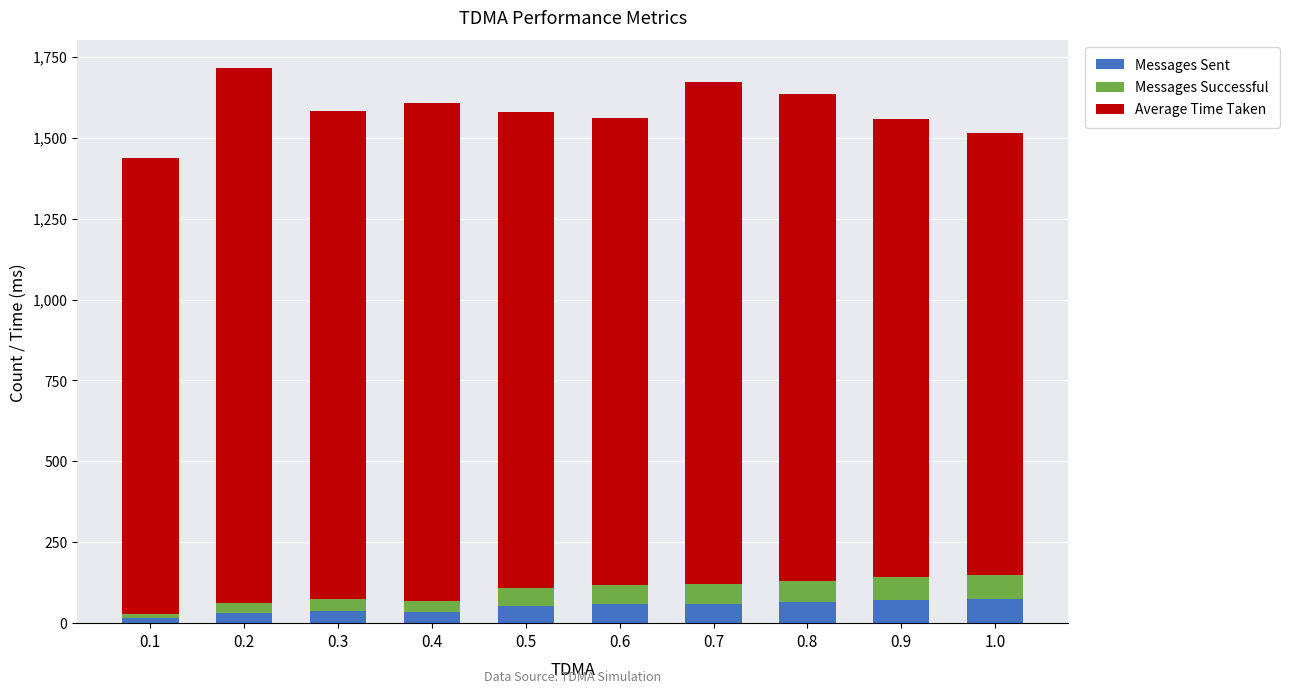

What is the difference between the Messages Sent values at 0.3 and 0.4?

2.0